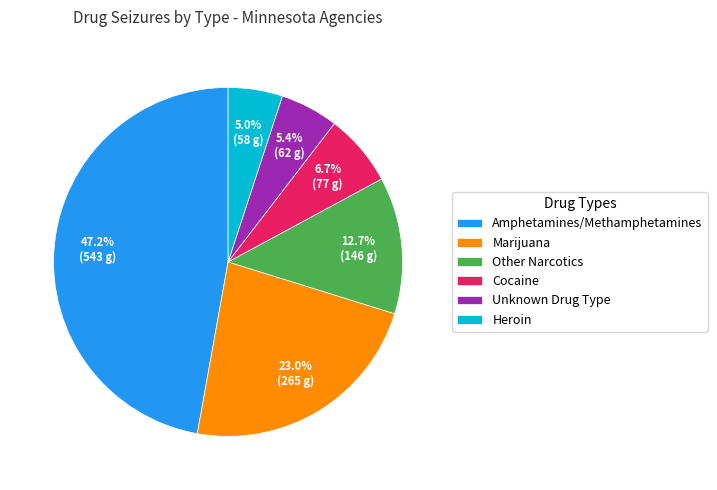

Is there a majority slice in this chart?

No